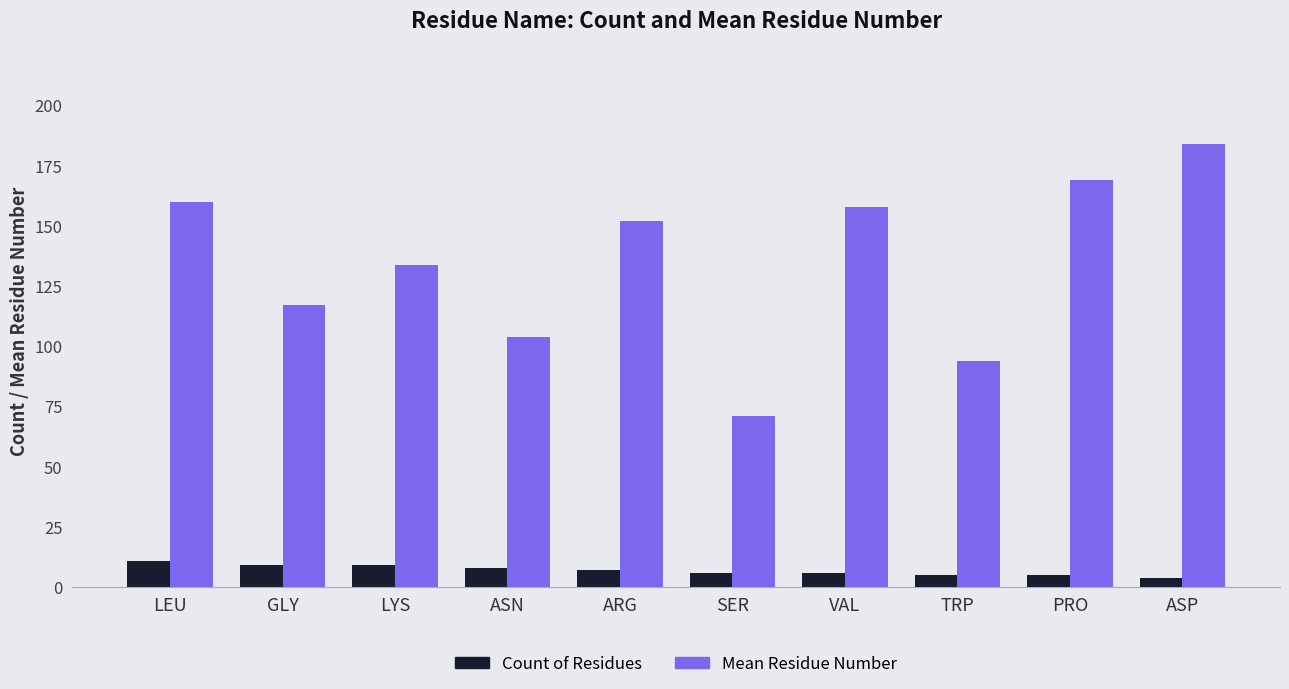

How many bars are there in total?

20